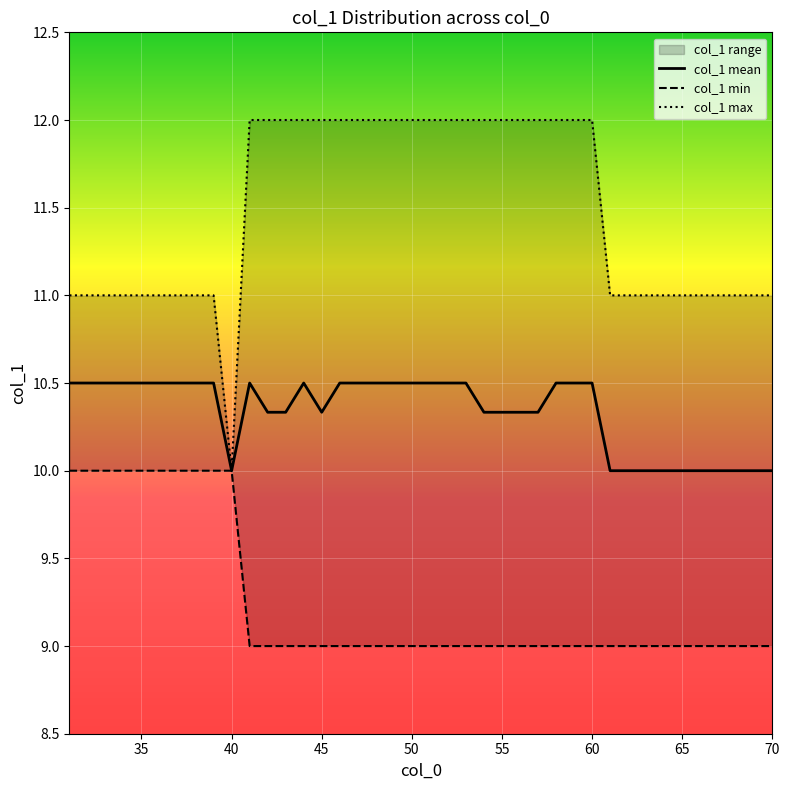

At how many categories does at least one series exceed 10?

39